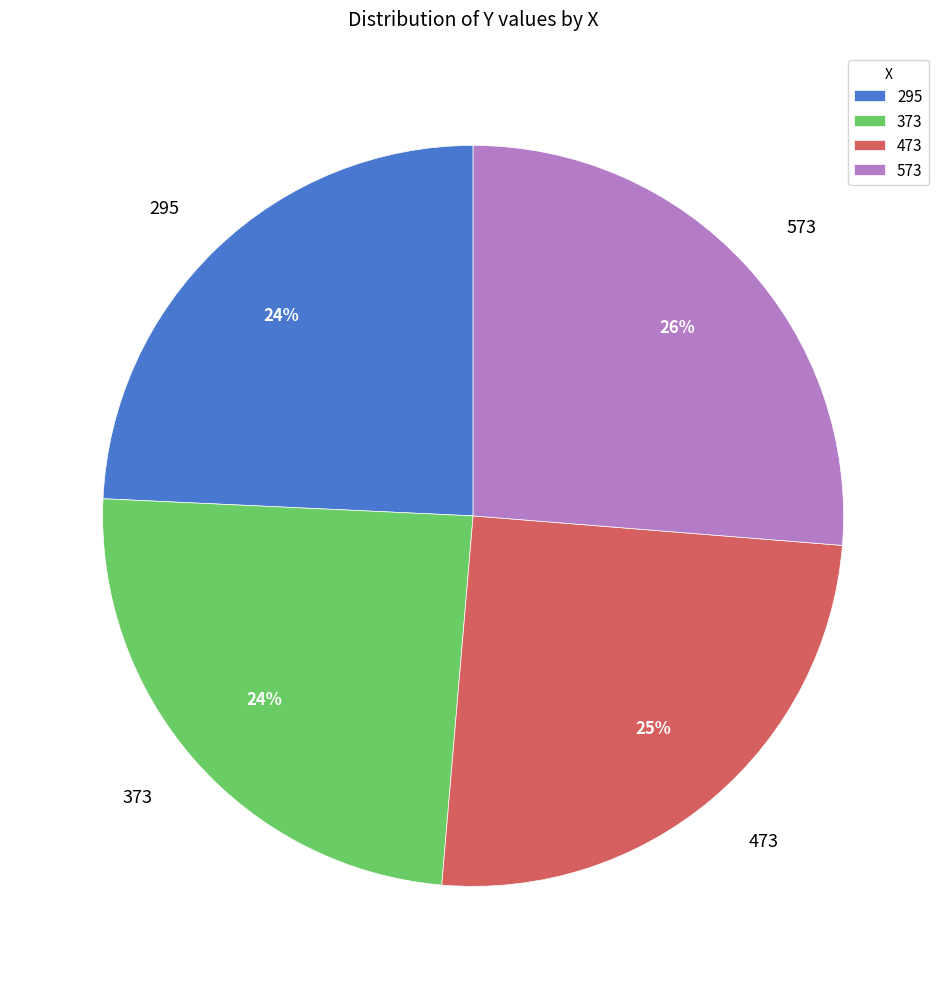

Is the sum of 473 and 295 greater than half?

No